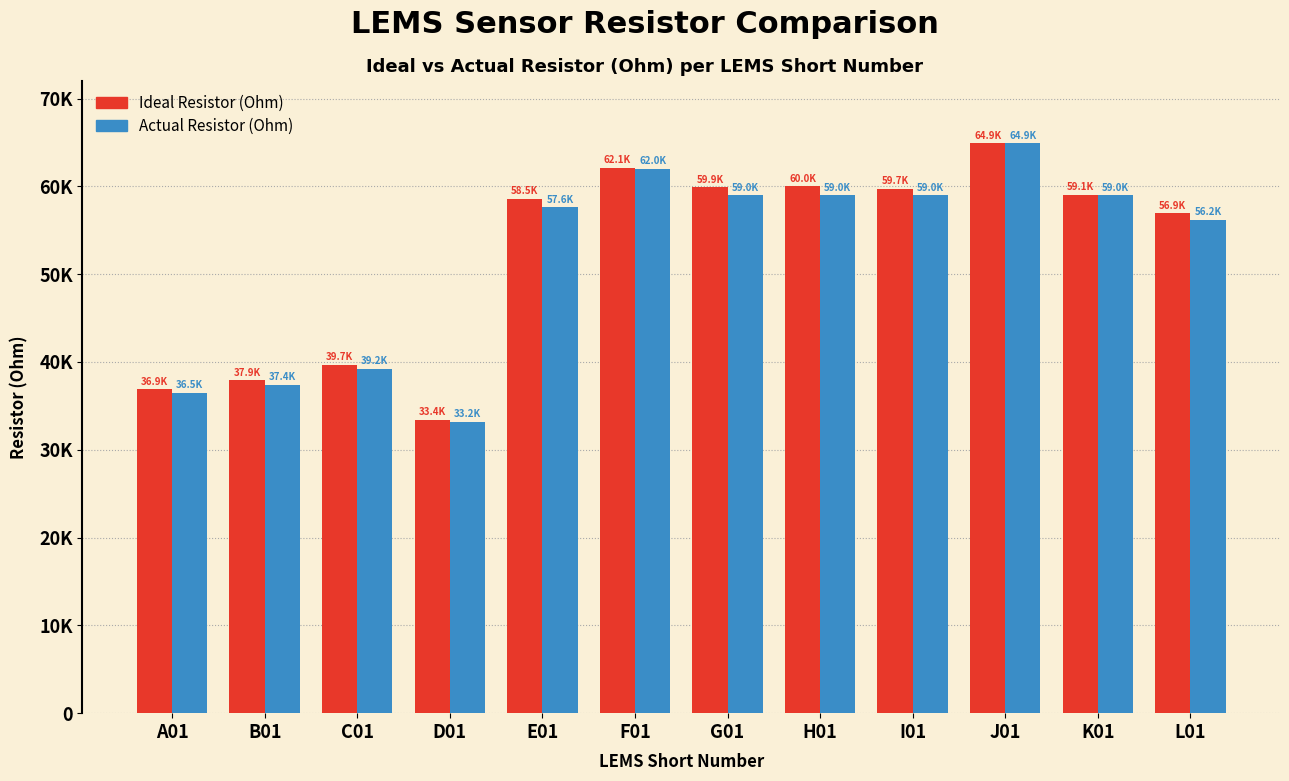

What is the minimum value shown in the chart?

33200.0